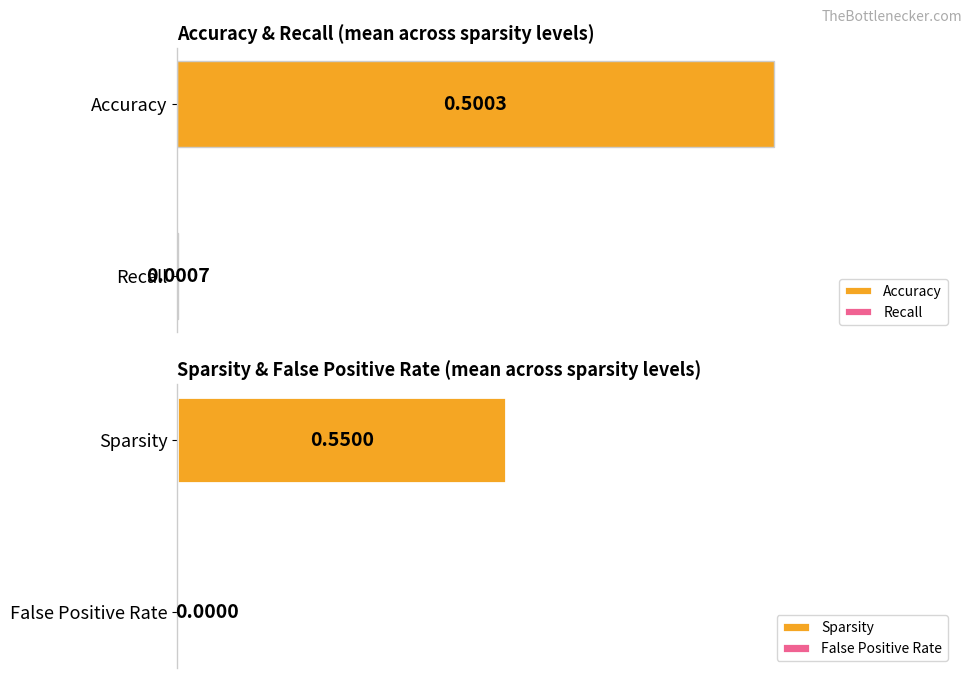

Is it true that Recall equals 0.0 at 2?

True